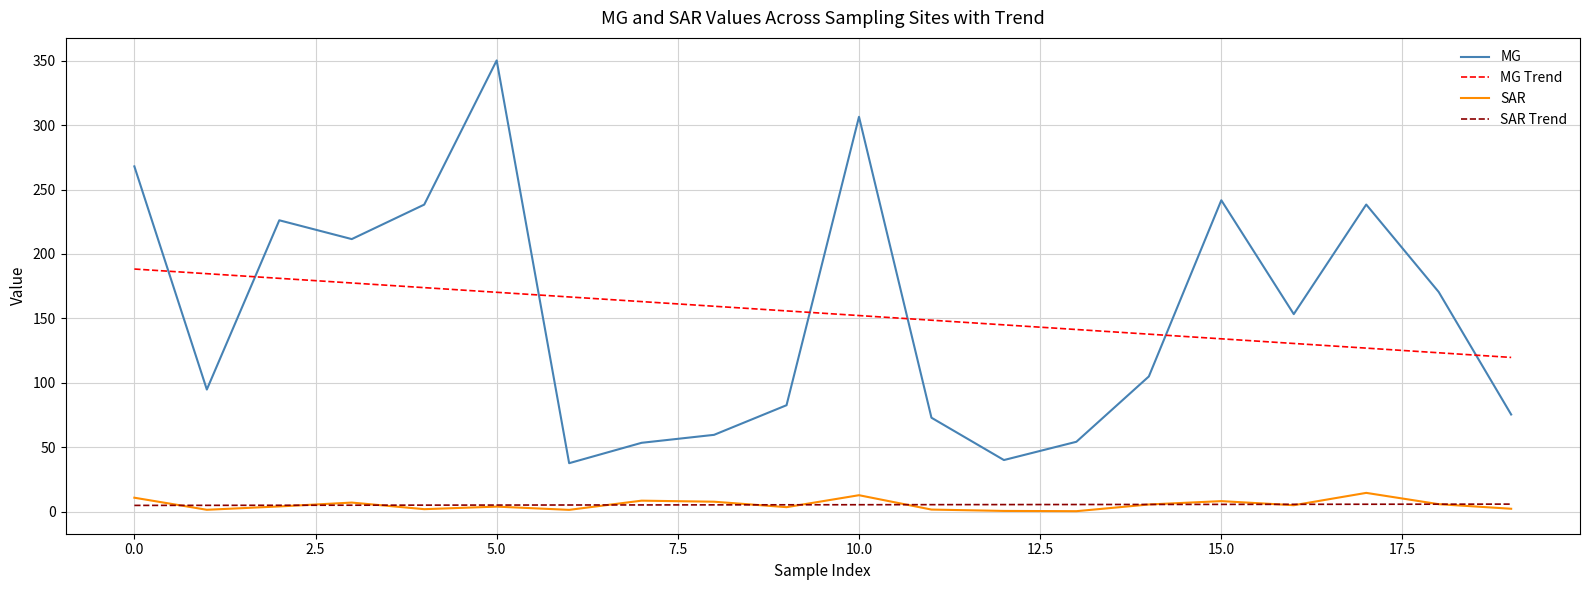

What is the difference between the maximum and minimum values in the MG Trend series?

68.6